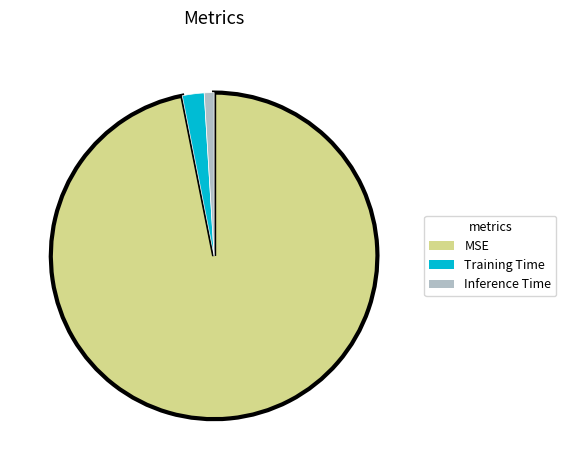

The MSE slice represents 97% of the pie. True or false?

True